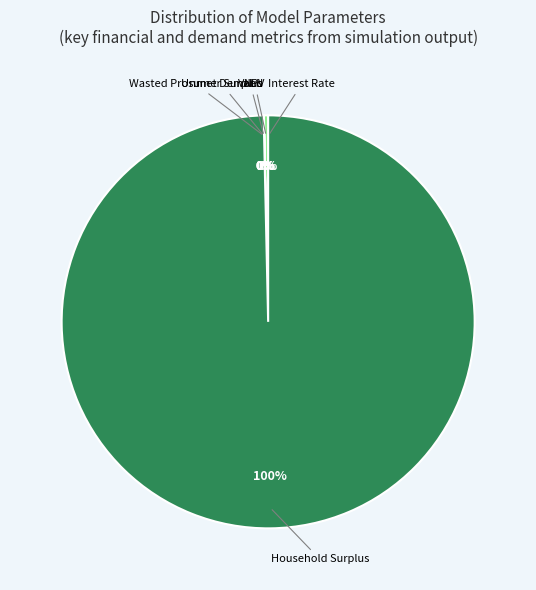

To the nearest percent, what is the average slice percentage?

17%